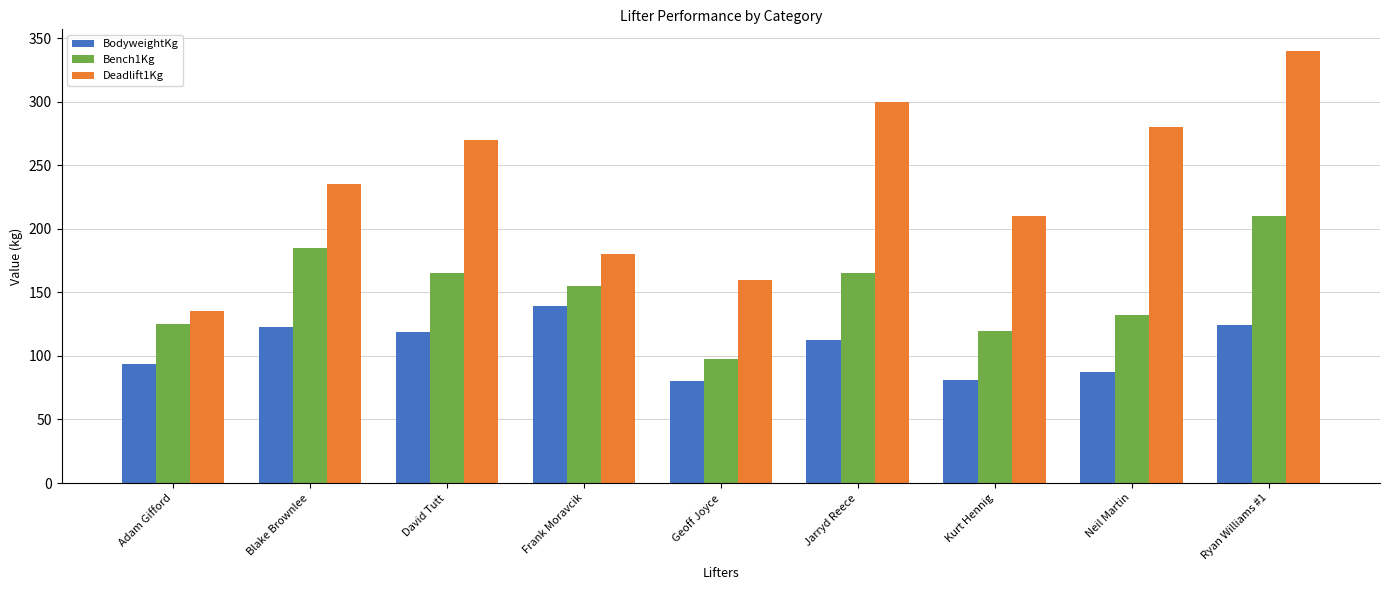

How many bars are there in total?

27